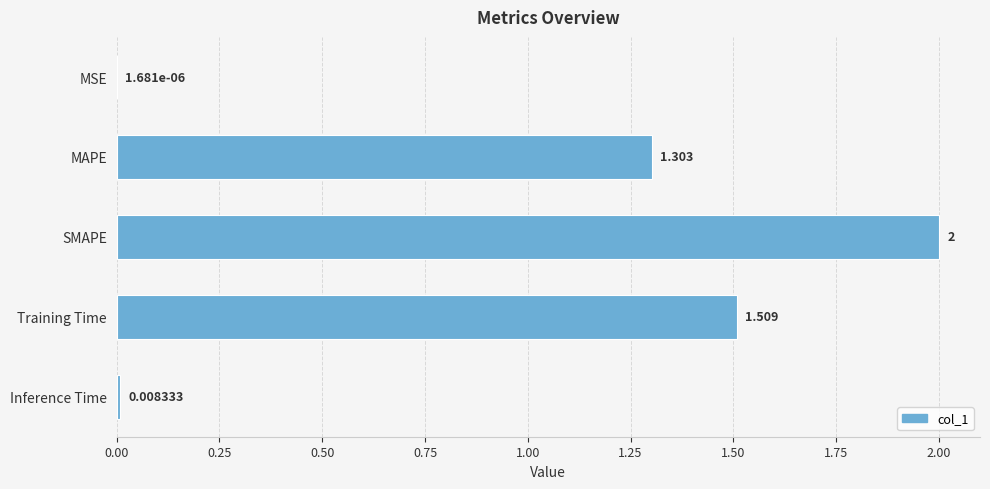

Where is the data nearest to the value 1?

MAPE